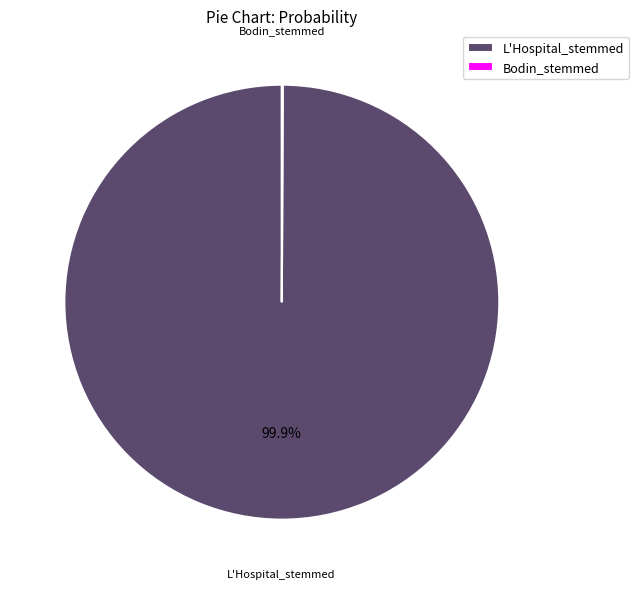

How much of the chart is everything except L'Hospital_stemmed?

0.1%